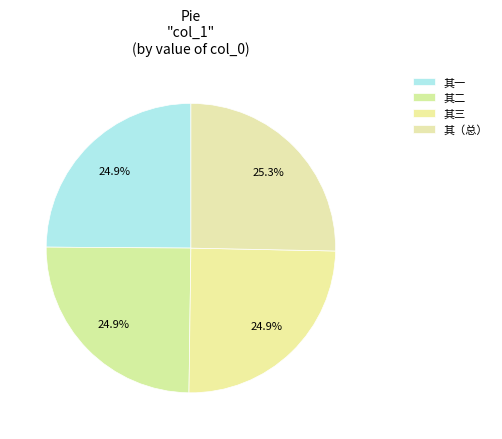

How many segments does this pie chart have?

4